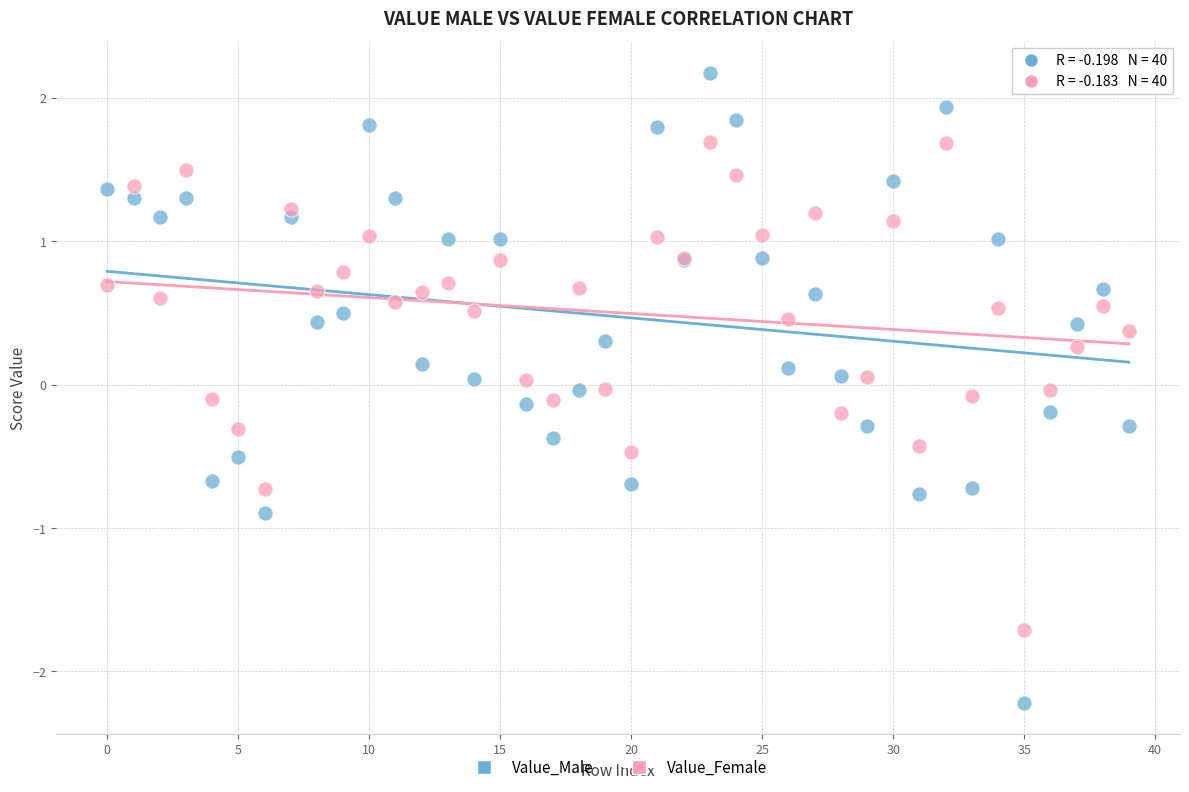

Which series has the largest Y range (max minus min)?

Value_Male